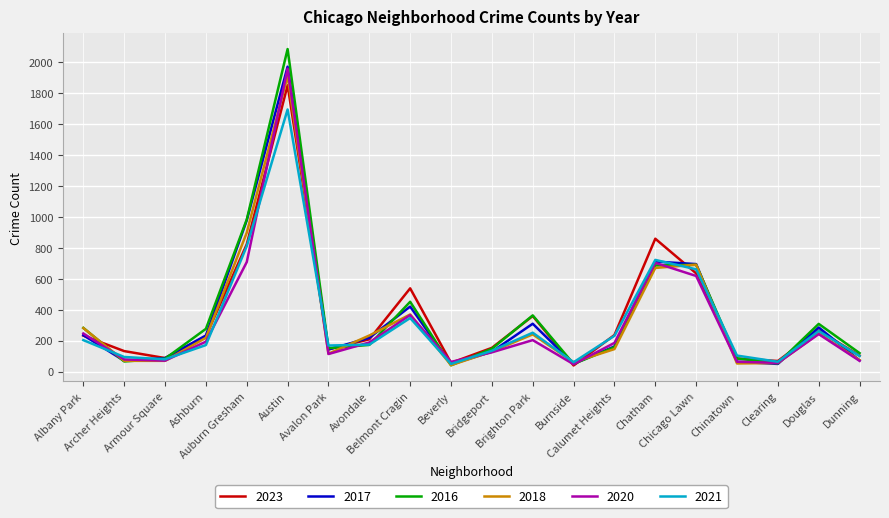

True or false: 2023 has a value of 232 at Albany Park.

True